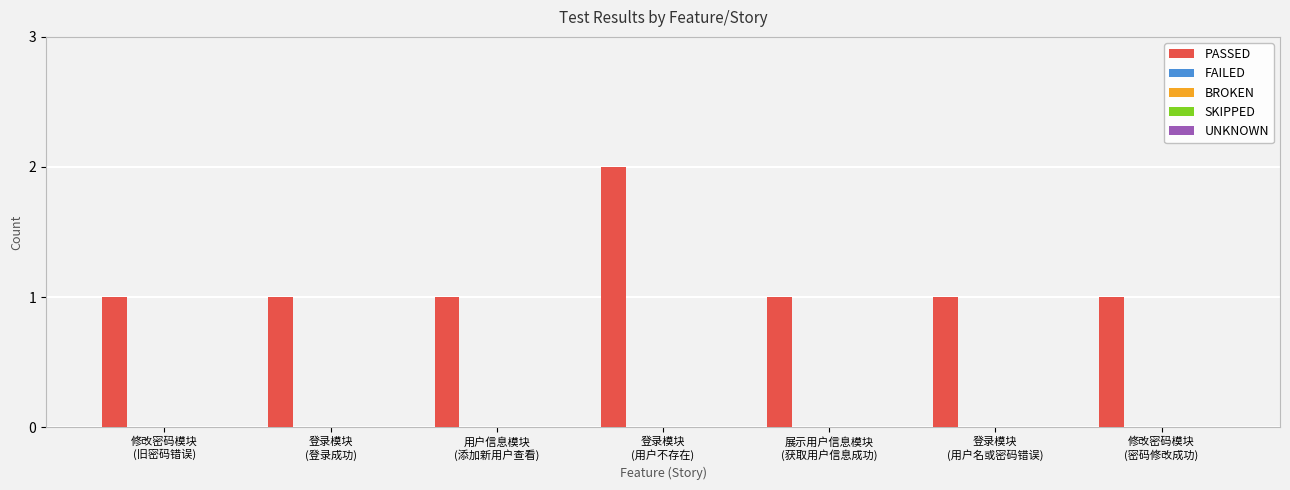

What is the sum of all values?

8